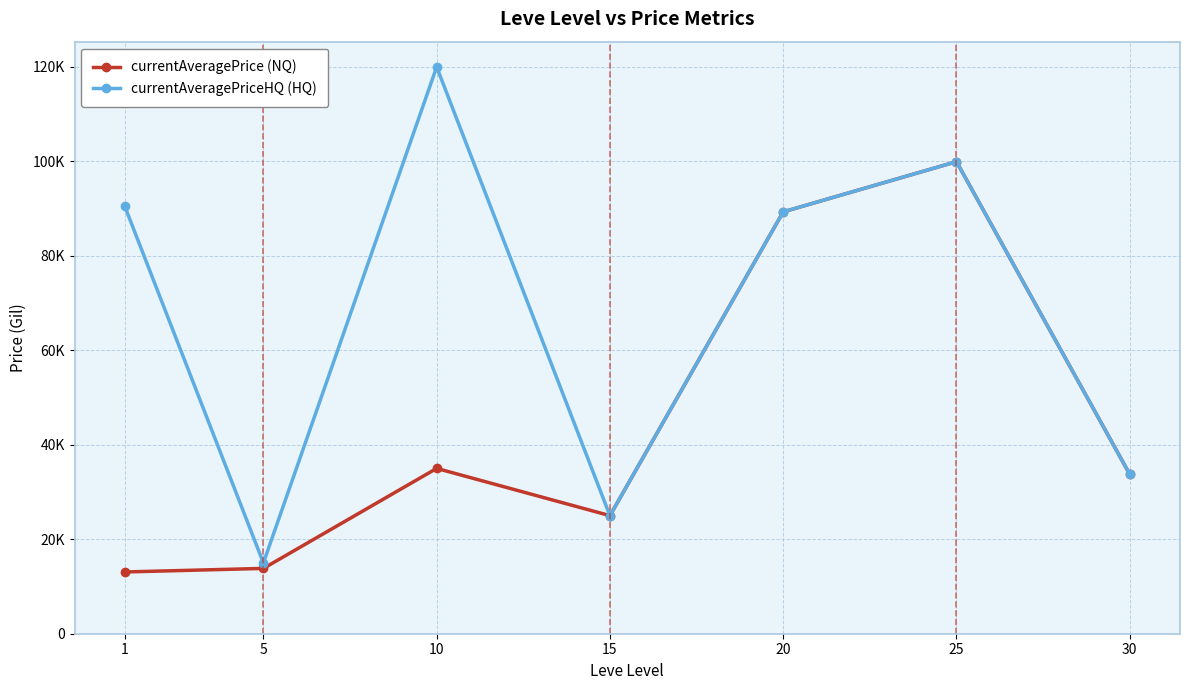

What are all the series names shown in the legend?

currentAveragePrice (NQ), currentAveragePriceHQ (HQ)